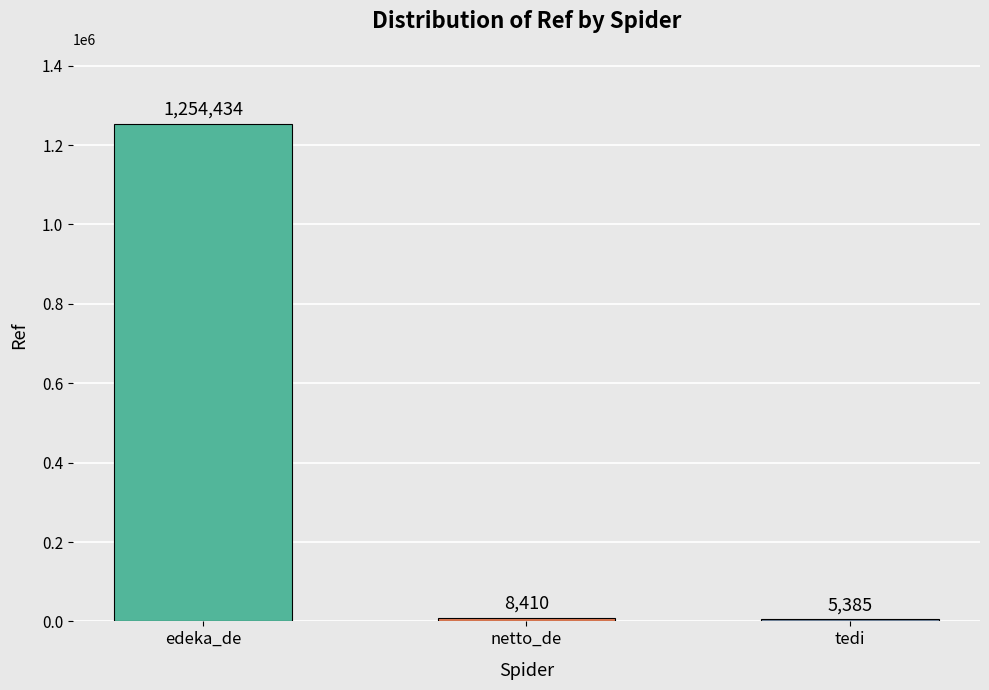

How many categories are shown in the chart?

3